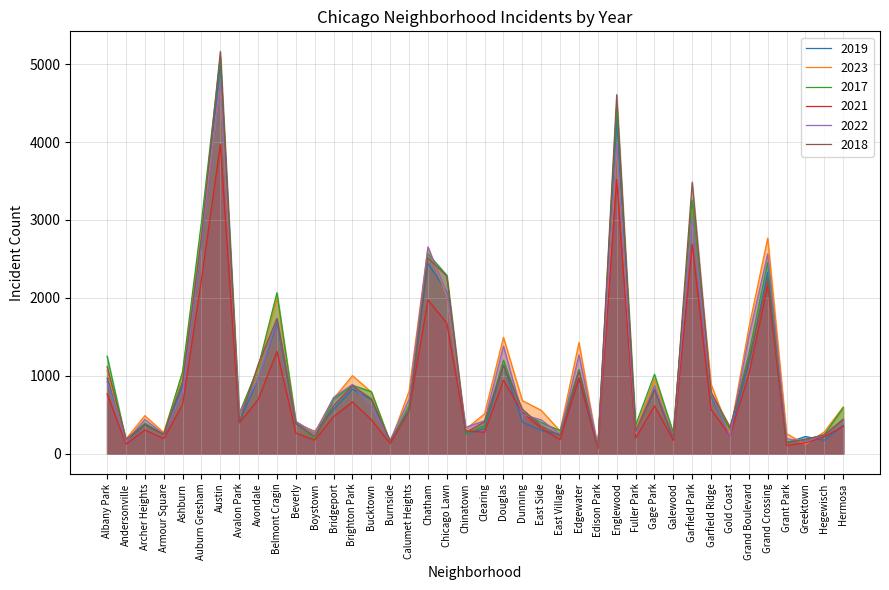

What is the sum of all 2019 values?

39302